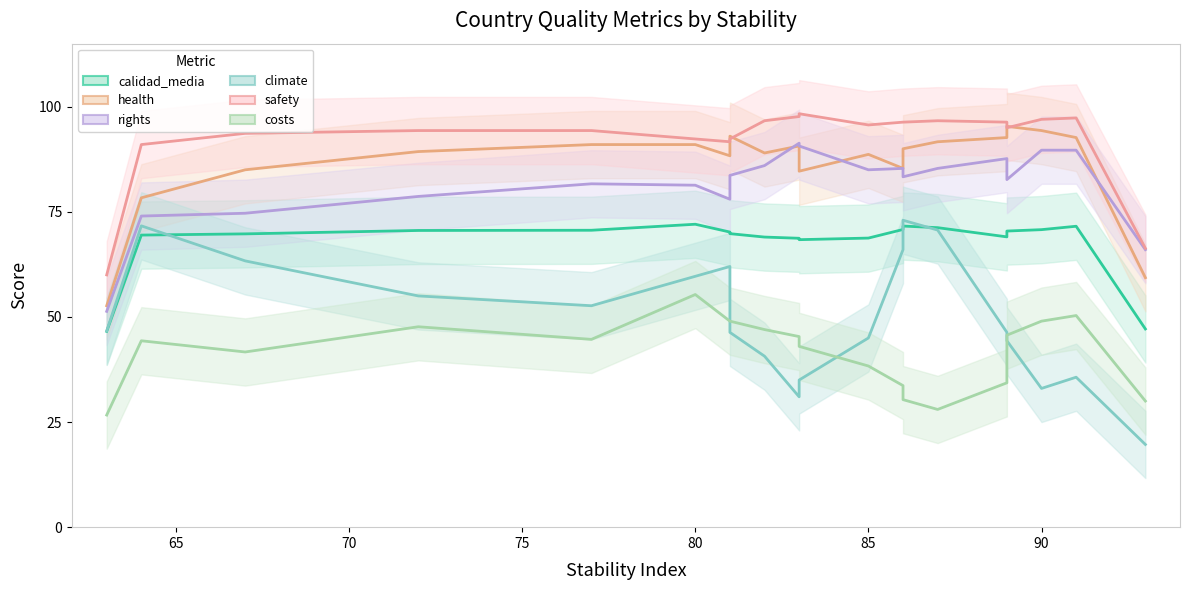

What are all the series names shown in the legend?

calidad_media, health, rights, climate, safety, costs